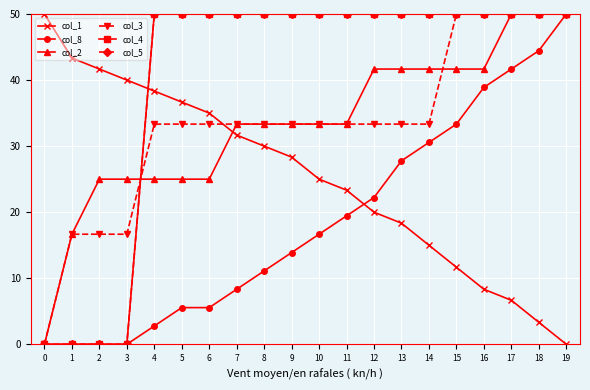

Is the value of col_8 at 0 greater than the value of col_3 at 13?

No